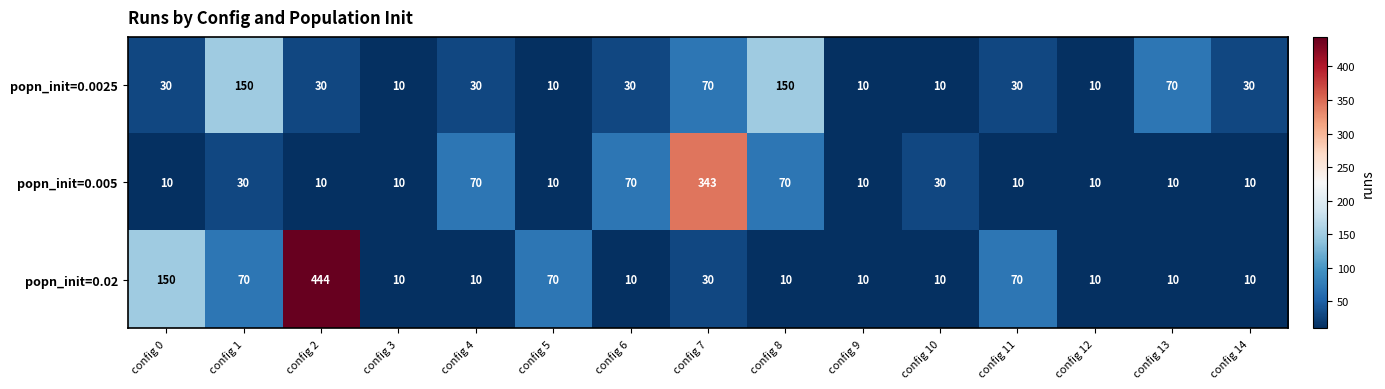

Is it true that popn_init=0.005 equals 3 at config 5?

False